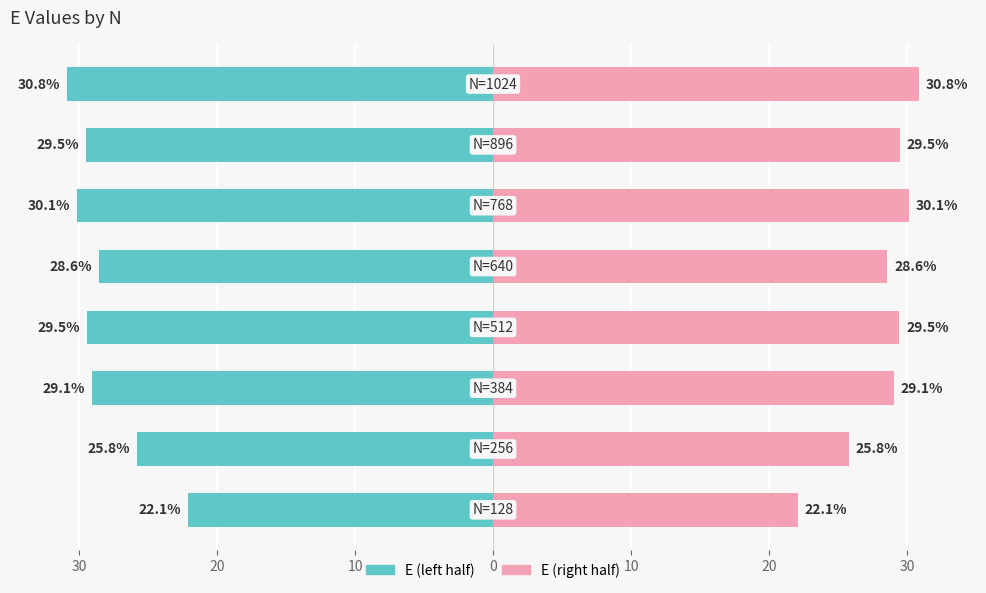

Reading left to right, extract all data points from this chart.

E (left): 40=-22.1	30=-25.8	20=-29.1	10=-29.5	0=-28.6	10=-30.1	20=-29.5	30=-30.8
E (right): 40=22.1	30=25.8	20=29.1	10=29.5	0=28.6	10=30.1	20=29.5	30=30.8